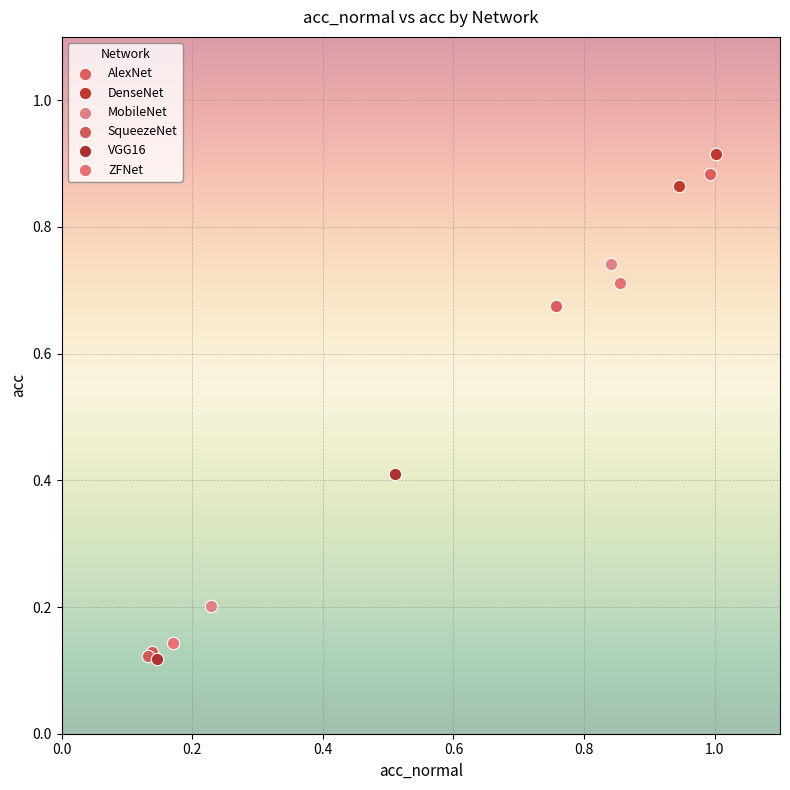

What are all the series names shown in the legend?

AlexNet, DenseNet, MobileNet, SqueezeNet, VGG16, ZFNet